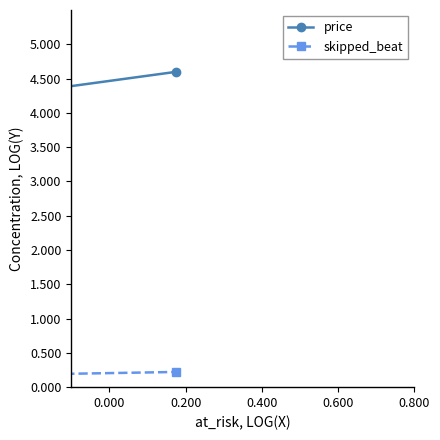

What value does the price series have at 0.000?

4.2